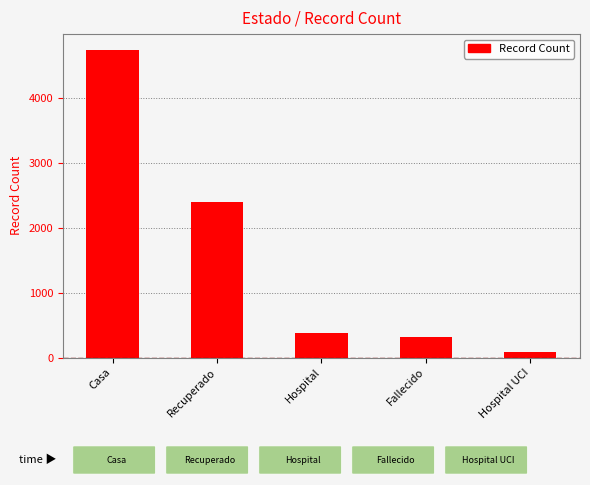

How many categories are shown in the chart?

5